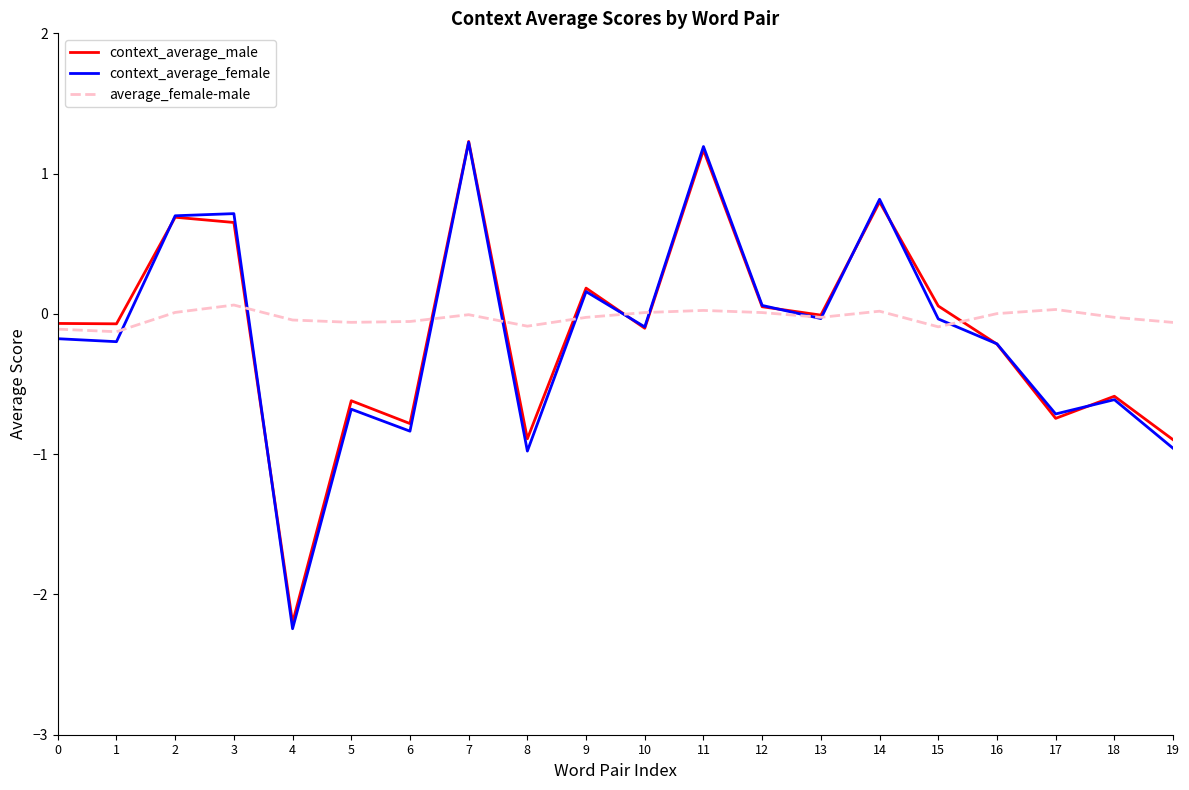

True or false: context_average_female has more than 0 points higher than both neighbors.

True